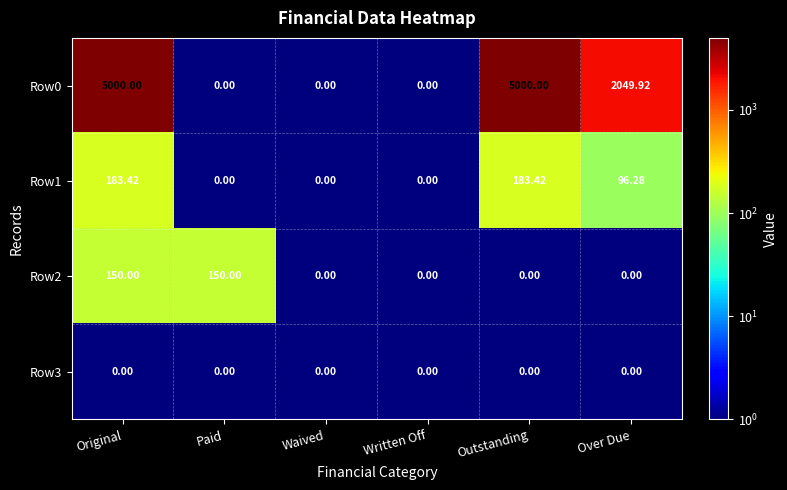

Where does the Row0 series first go above 2049?

Original